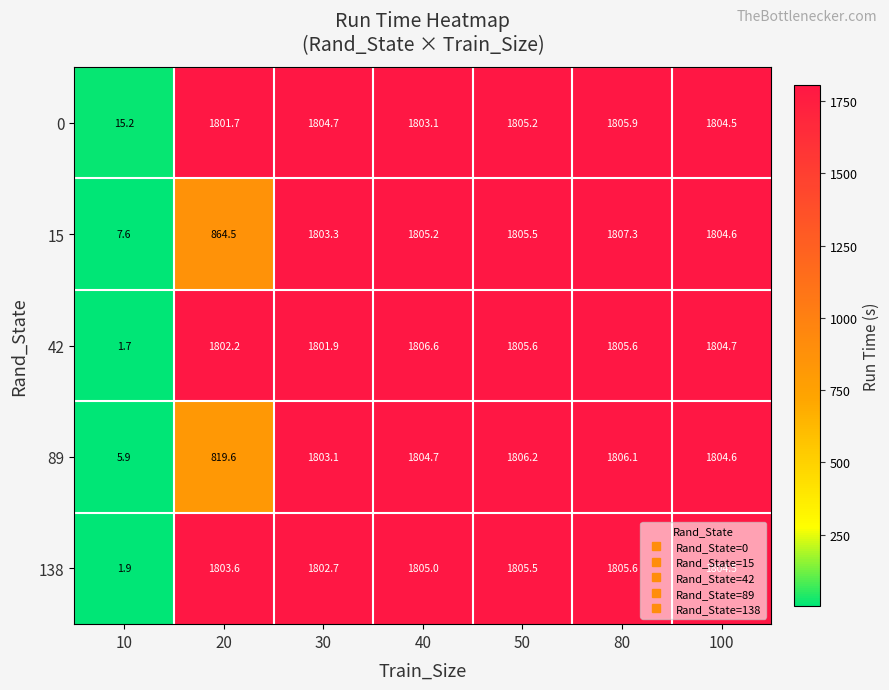

Which label corresponds to the smallest value in the chart?

10